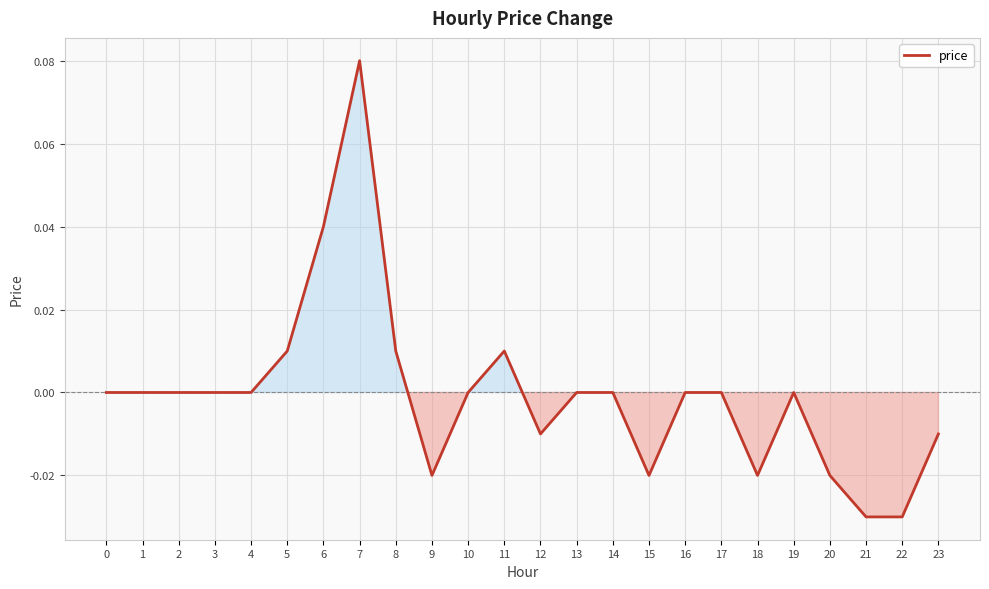

Which category has the highest value across all series?

7